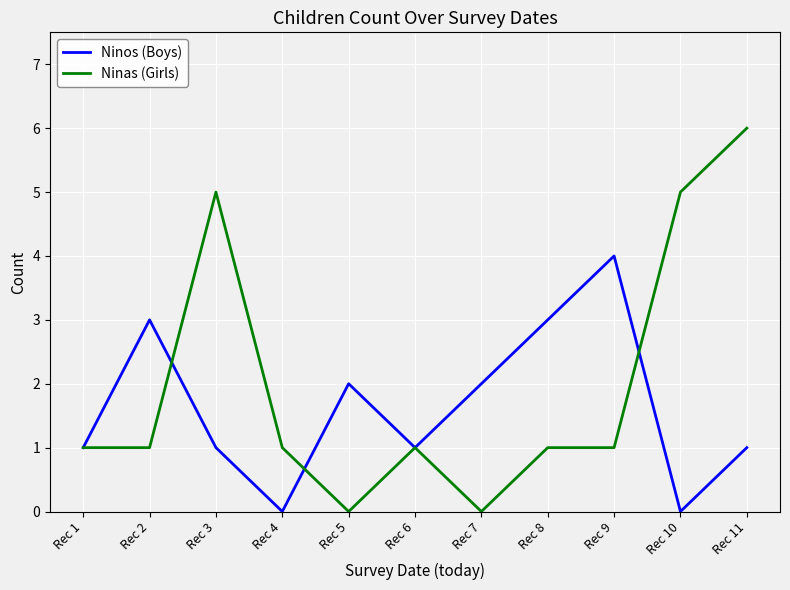

Between Rec 6 and Rec 8, which series saw the biggest shift?

Ninos (Boys)